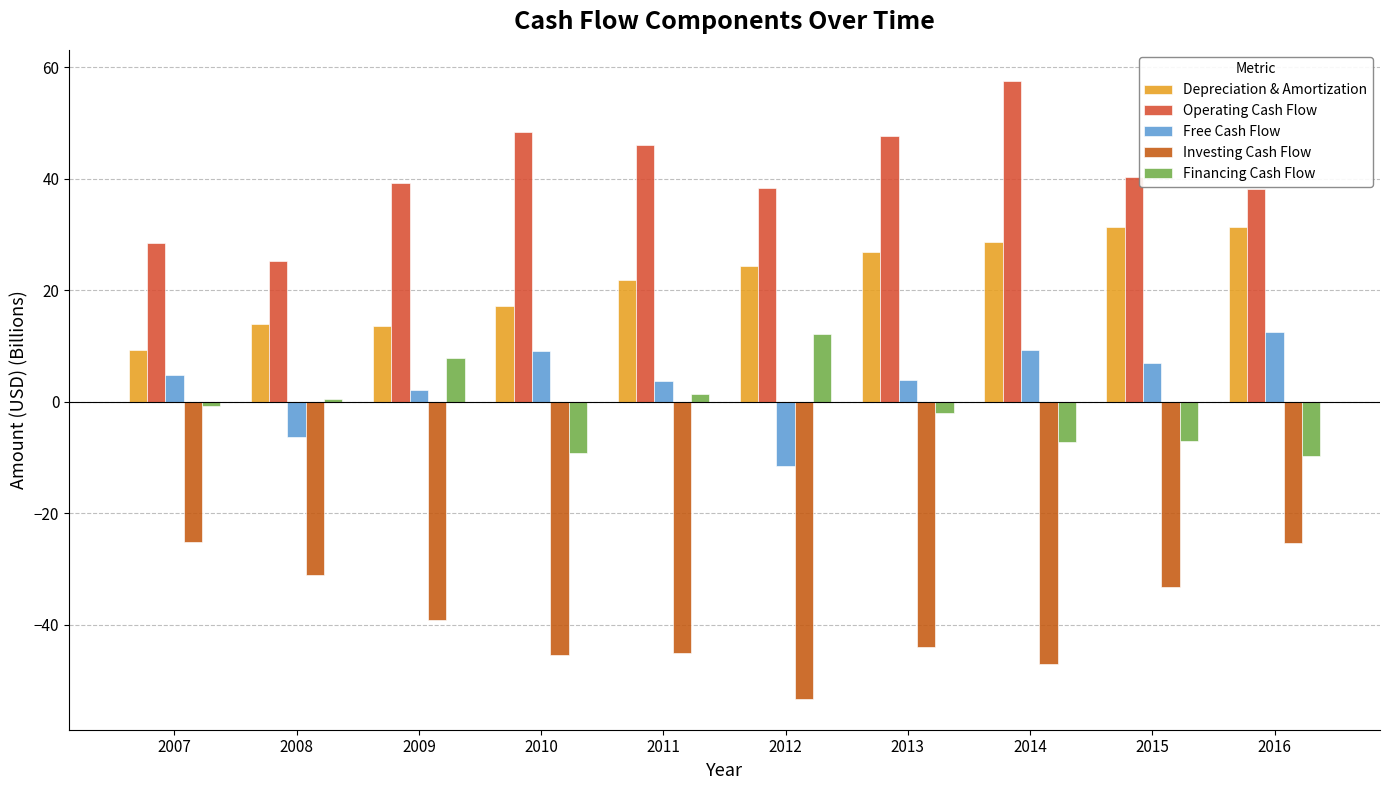

Which label corresponds to the smallest value in the chart?

2012